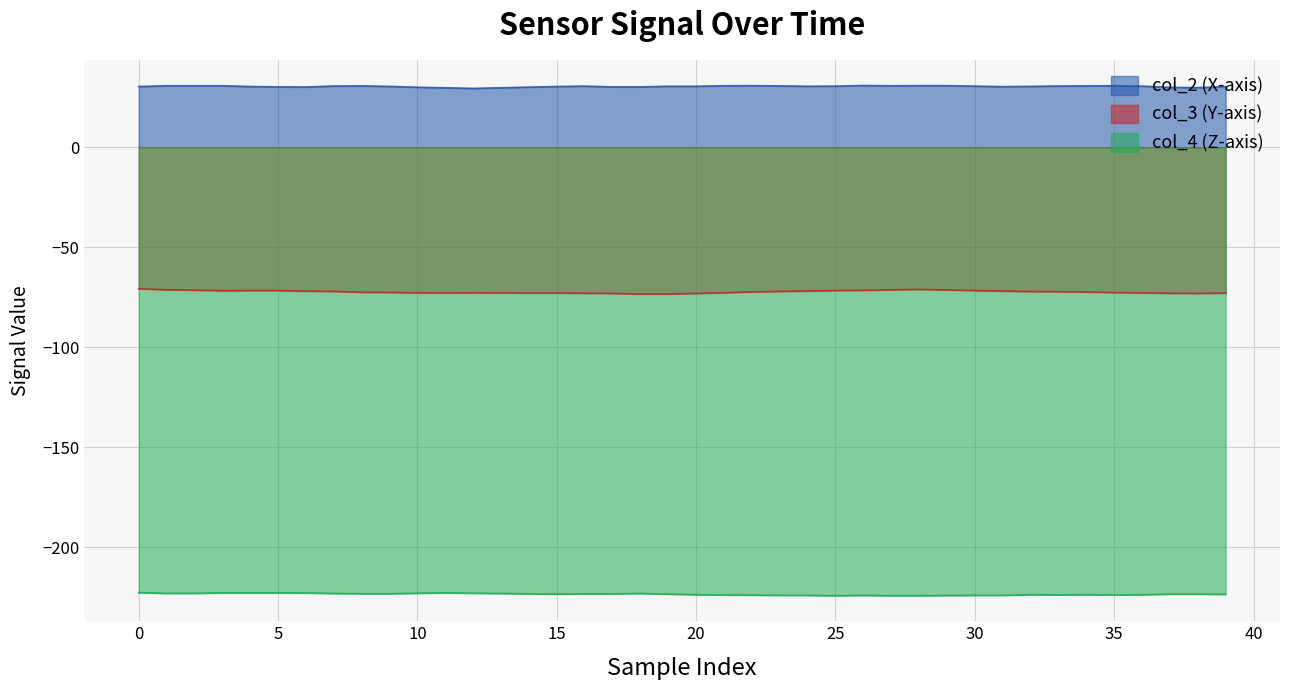

At how many categories does at least one series exceed -73?

40